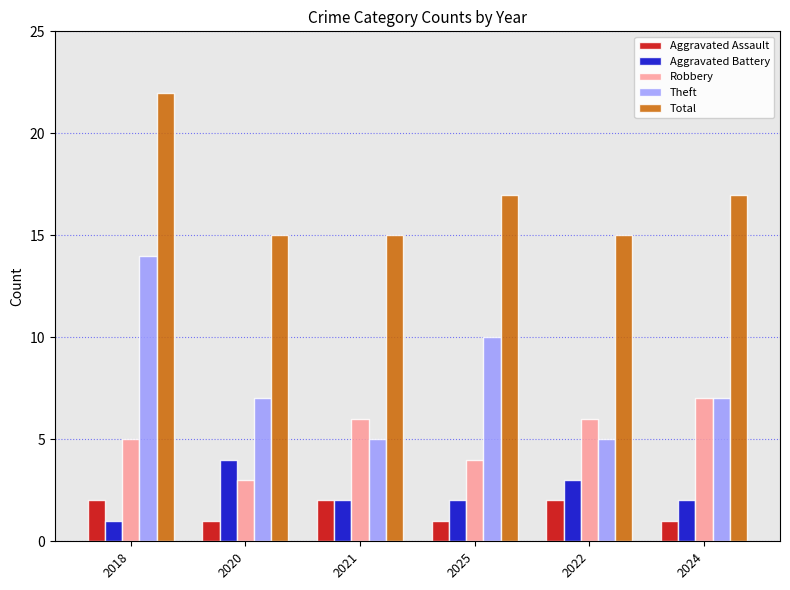

What is the label of the 1st bar from the left?

2018